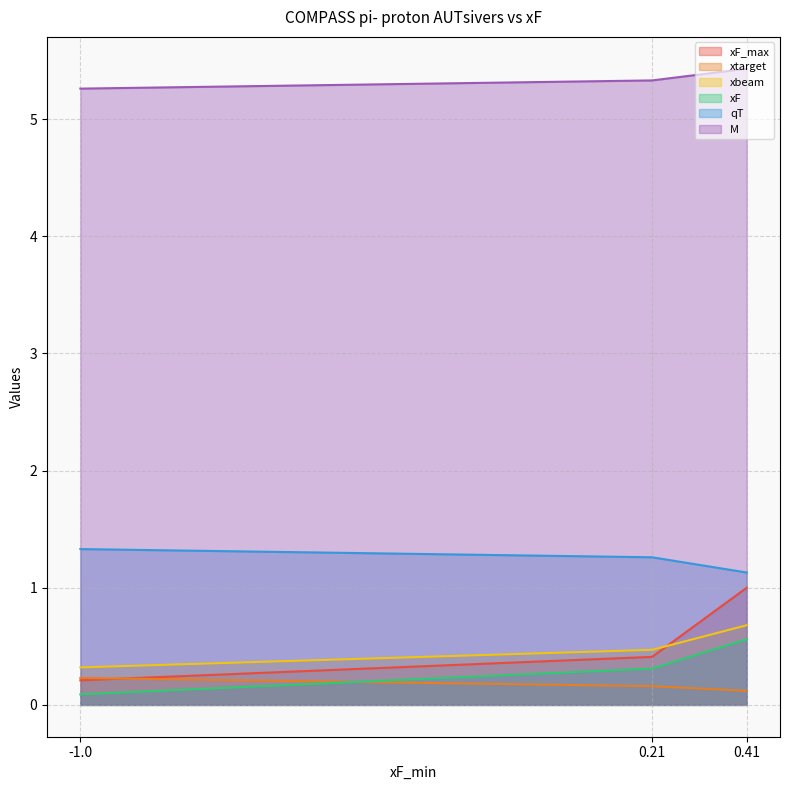

The value of xtarget at 0.41 is 0.1. True or false?

True